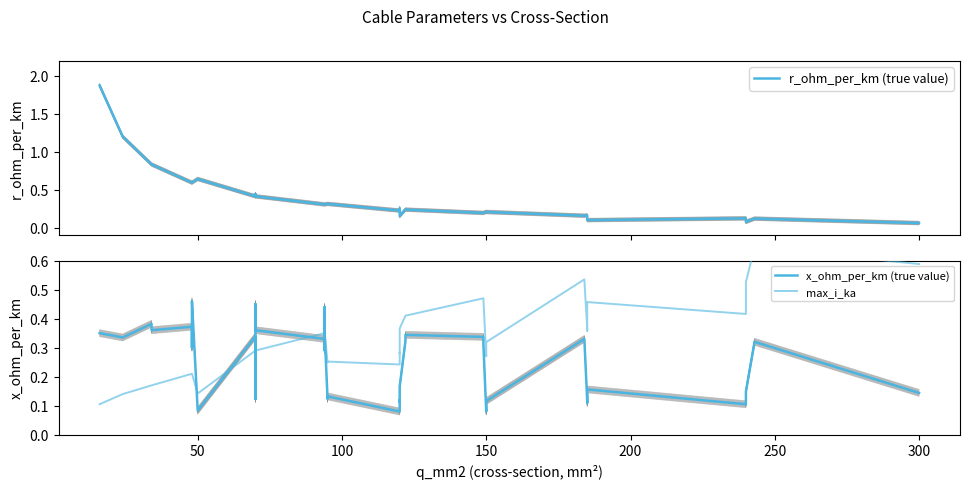

What is the average value of the r_ohm_per_km (true value) series?

0.4